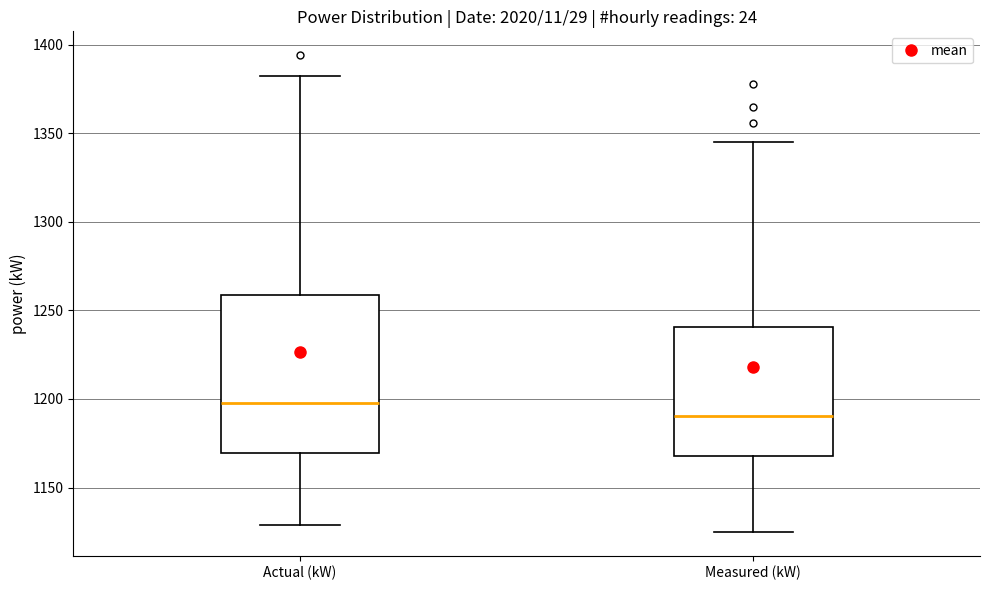

Which box has the highest median line?

Actual (kW)